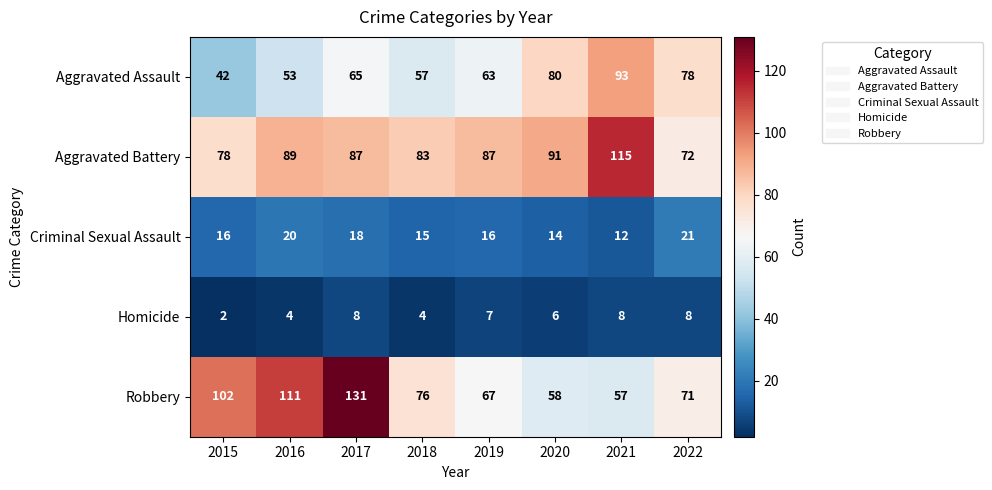

Which category has the lowest value across all series?

2015